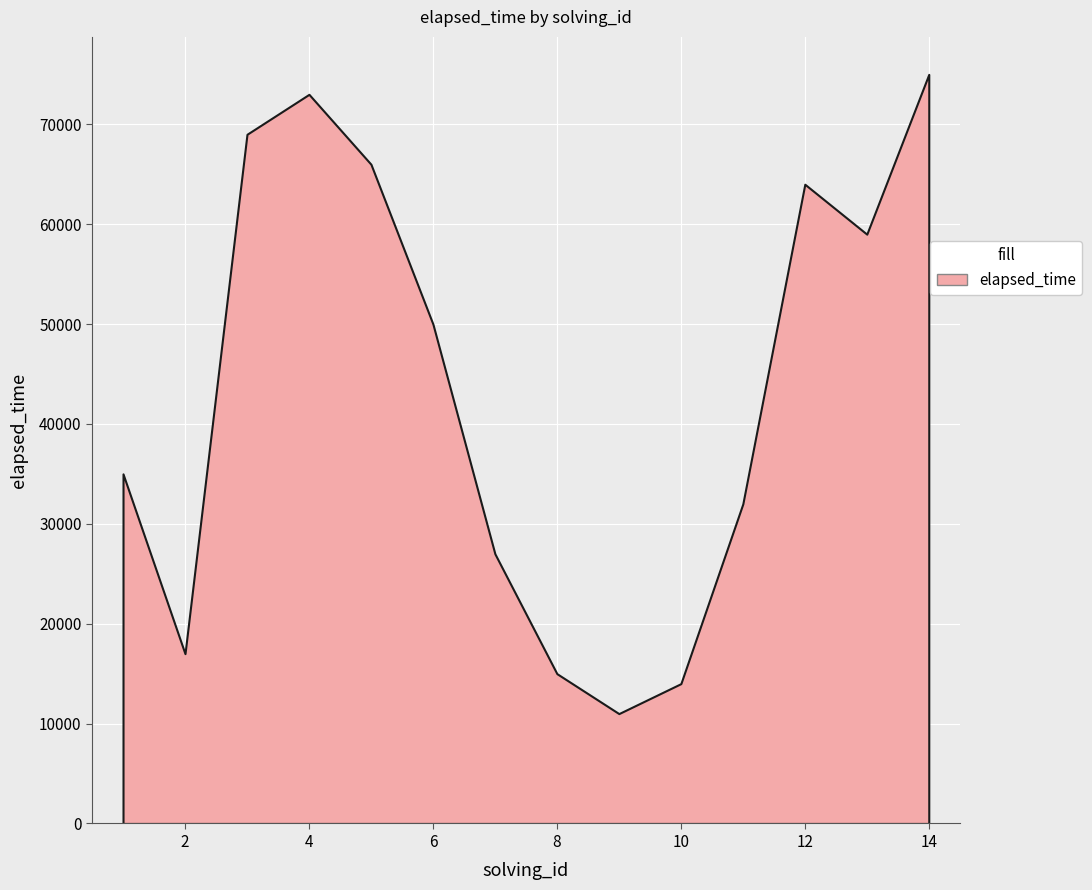

What is the average value?

43357